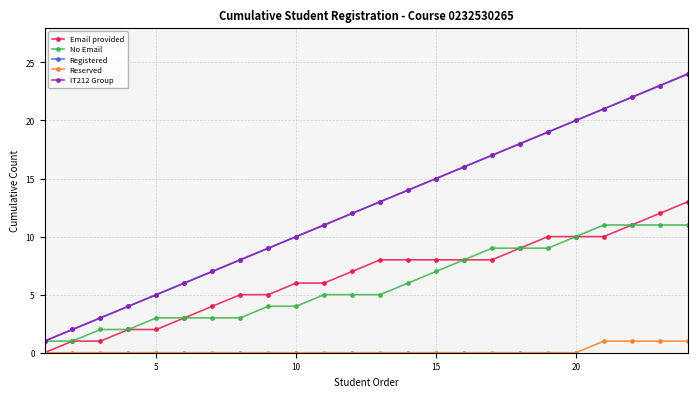

What is the sum of all Reserved values?

4